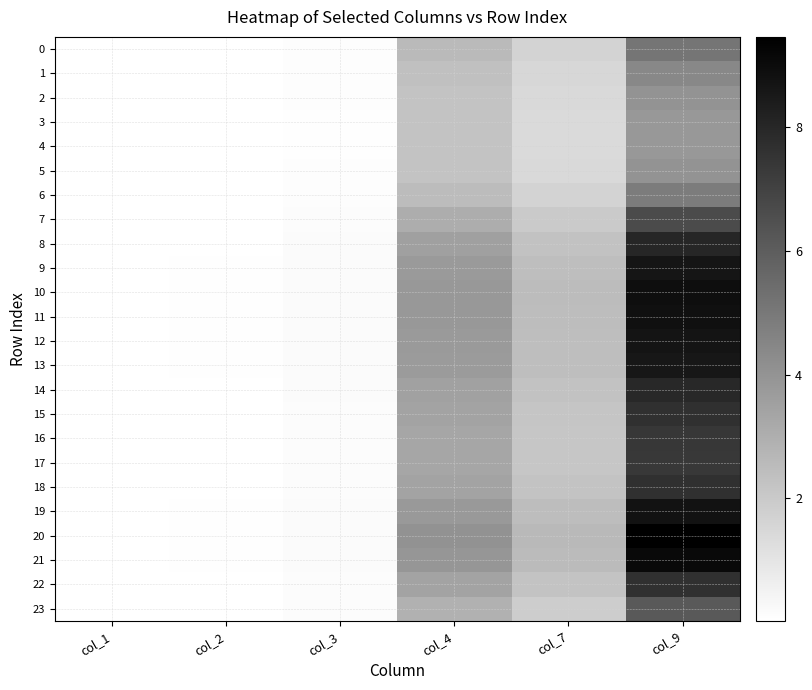

What is the maximum value shown in the chart?

9.5